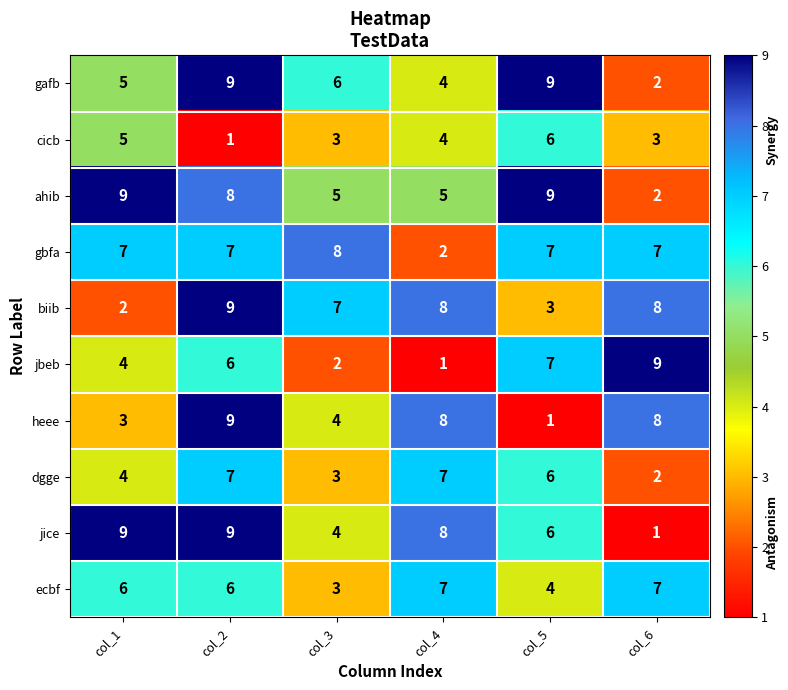

What is the highest value of the ecbf series?

7